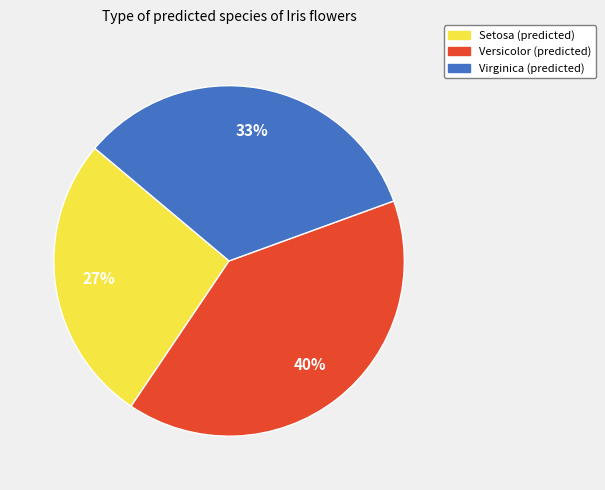

Is there a majority slice in this chart?

No